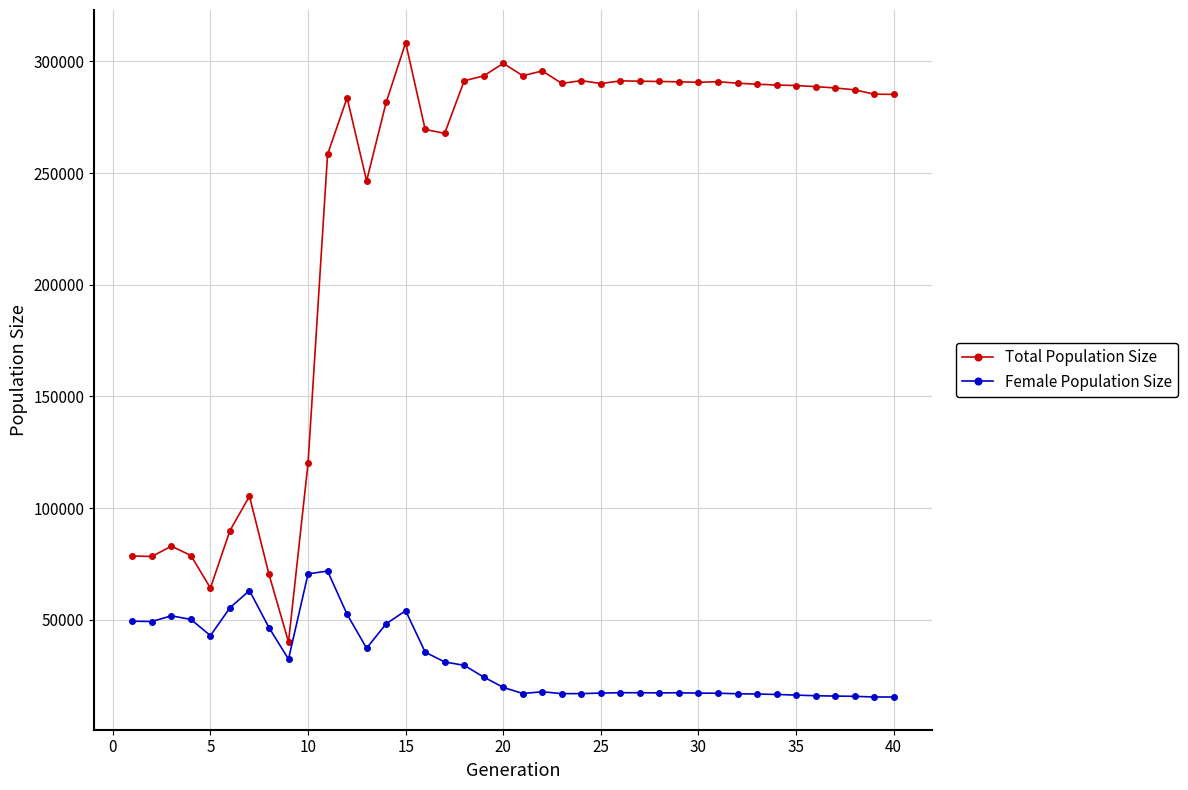

Which series has the largest total across all categories?

Total Population Size